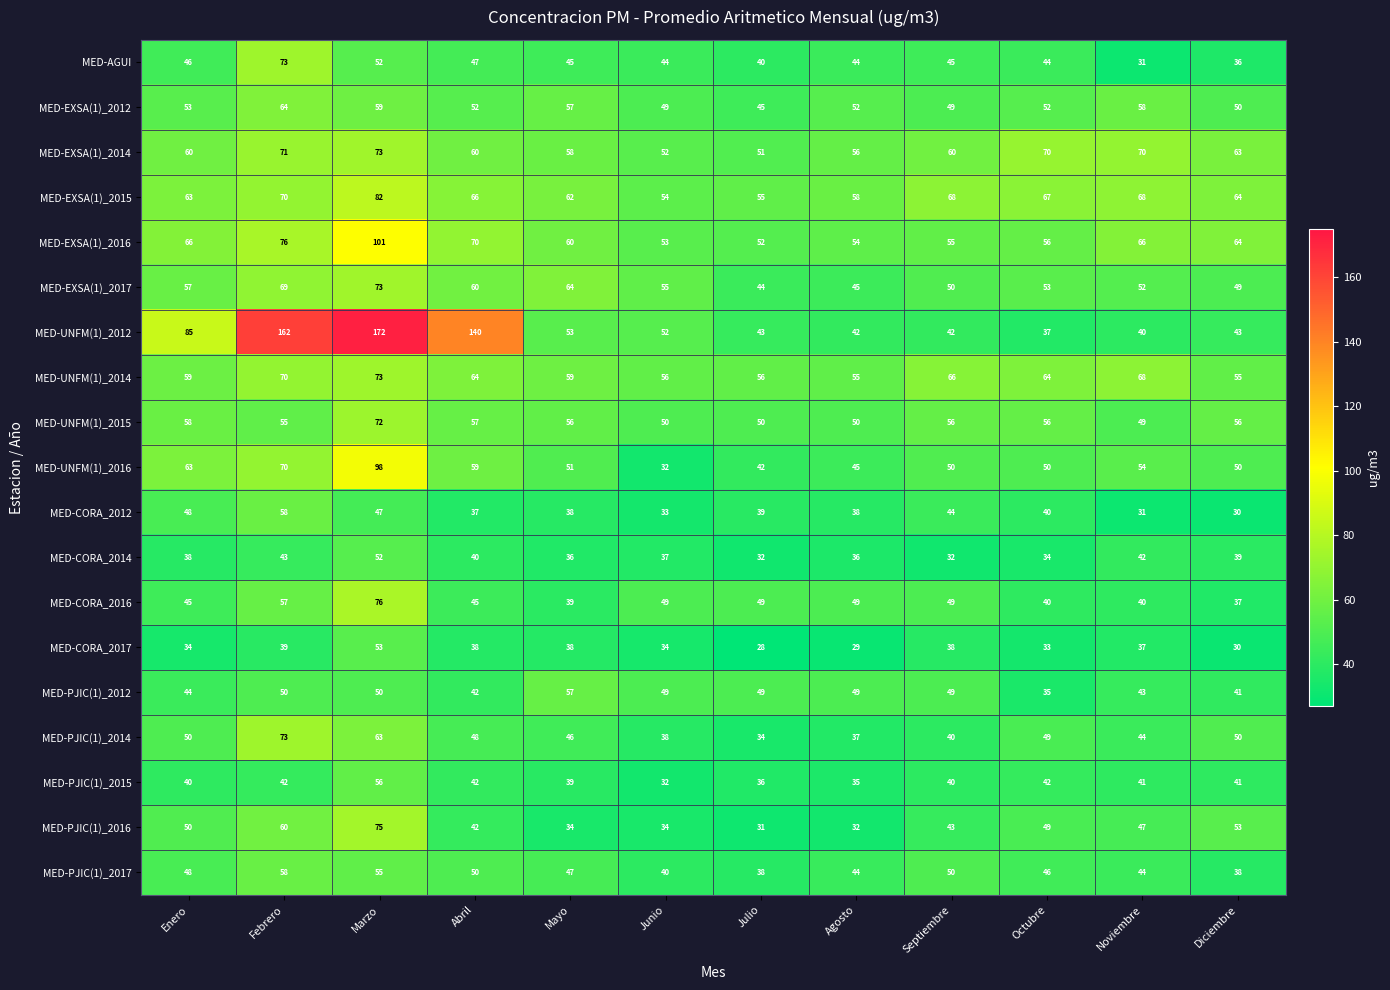

True or false: MED-EXSA(1)_2014 has a value of 42 at Marzo.

False